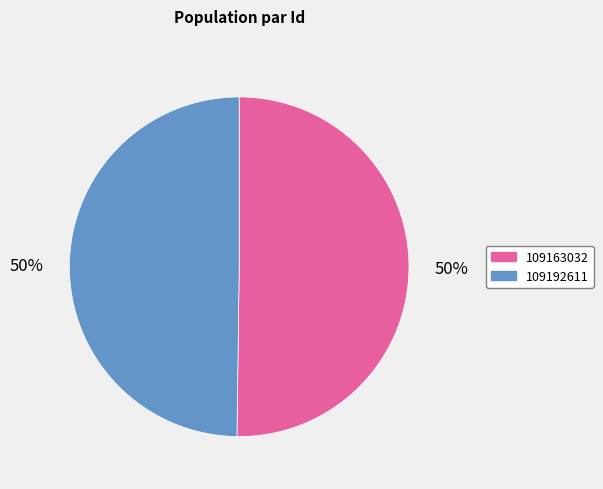

Count the number of slices in the pie.

2